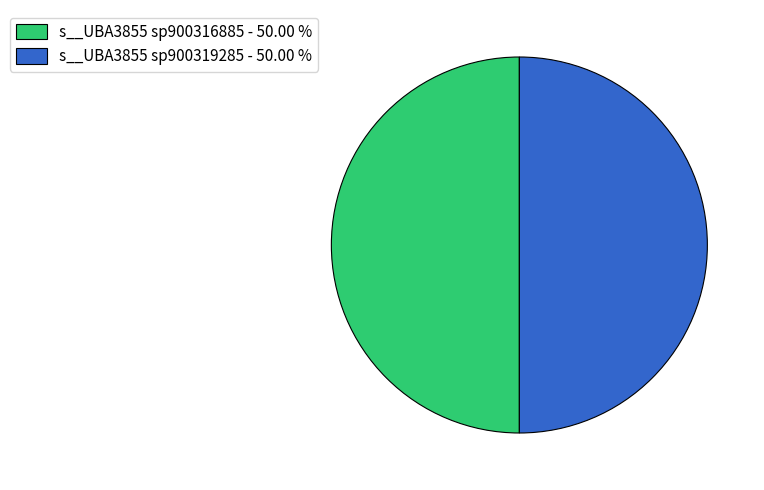

Combined, do s__UBA3855 sp900316885 - 50.00 % and s__UBA3855 sp900319285 - 50.00 % account for over 50%?

Yes